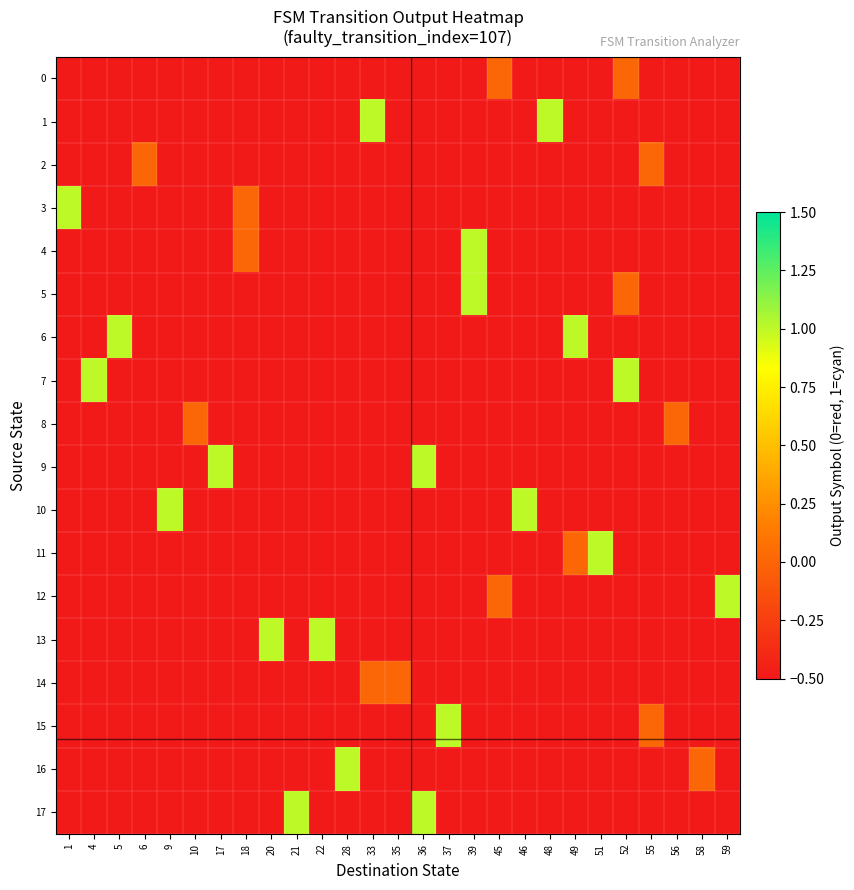

What is the total value across all series at 4?

-7.5